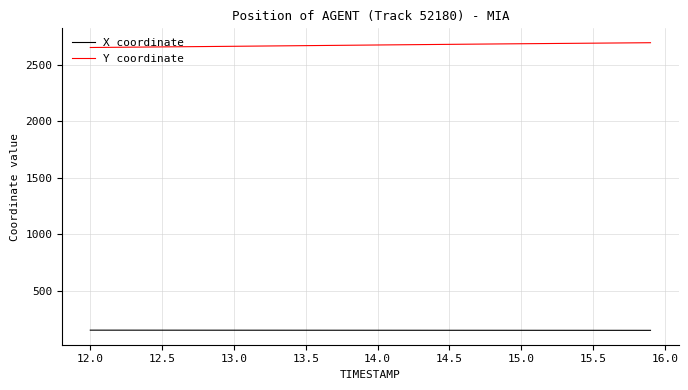

Which series has the largest range (max minus min)?

Y coordinate